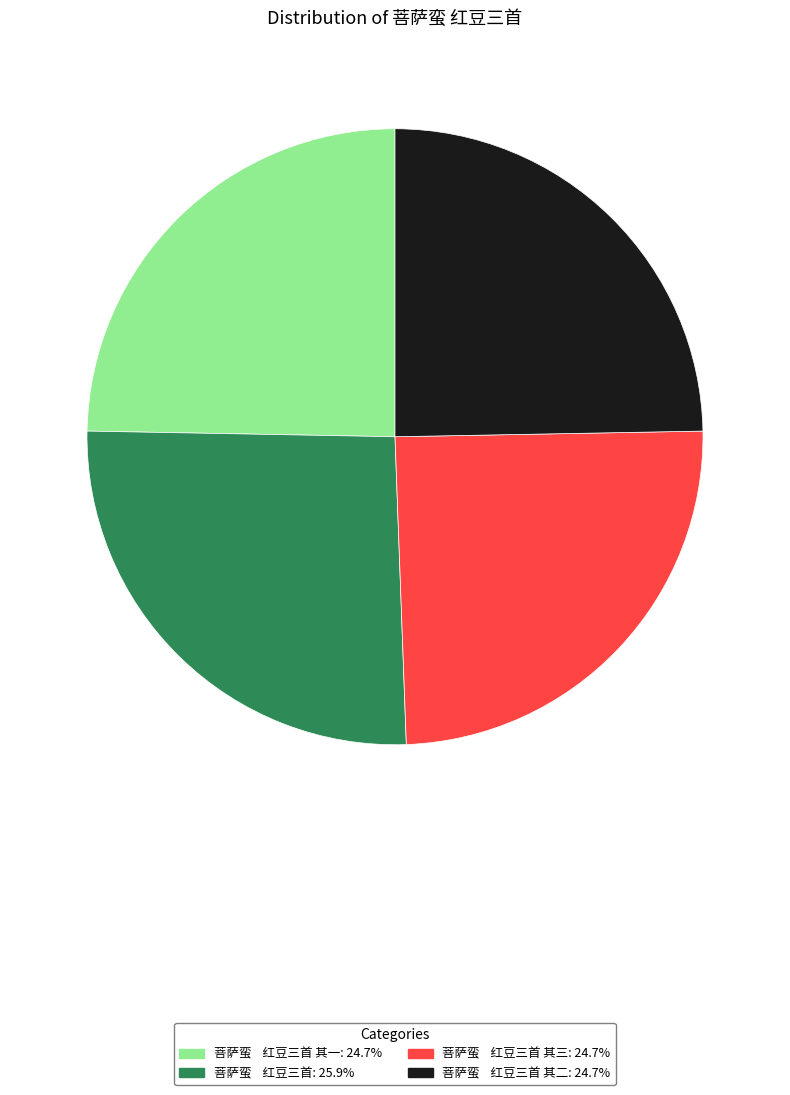

Does any single category account for the majority?

No